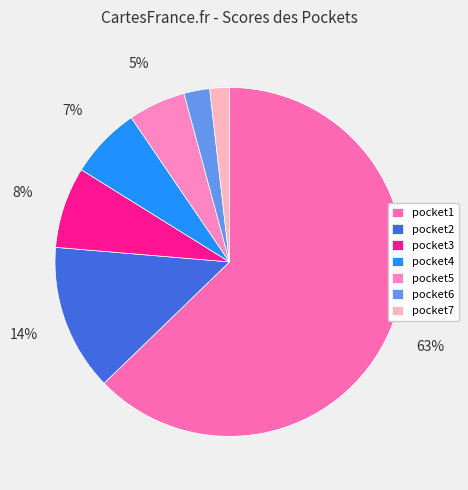

Which slice is the largest?

pocket1